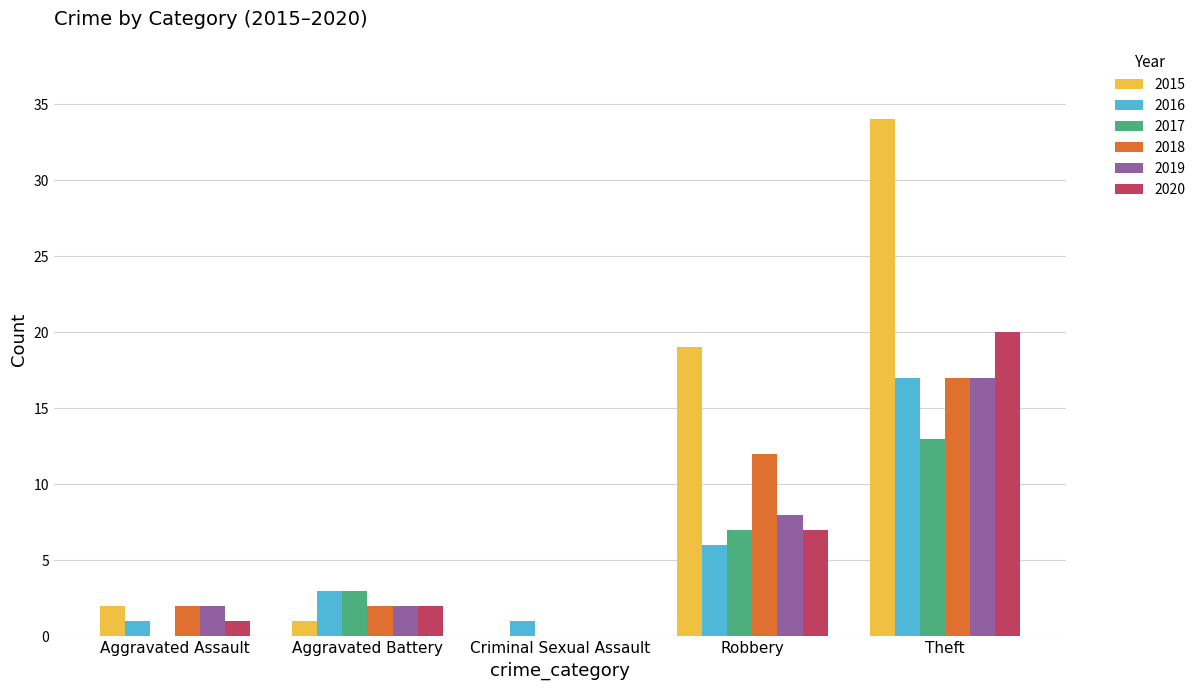

The 2018 series shows 2 at Aggravated Assault. True or false?

True